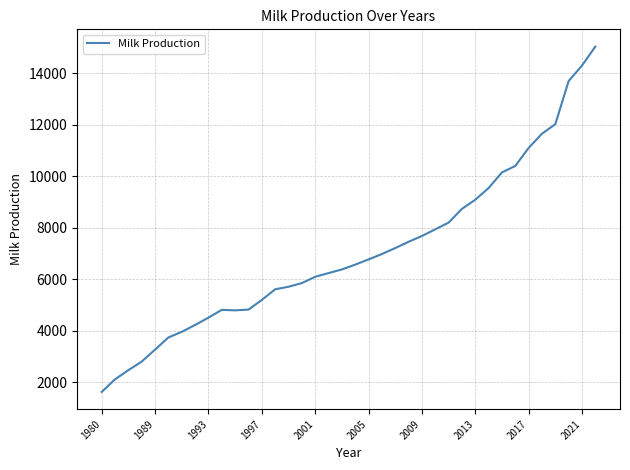

What is the difference between the maximum and minimum values?

13421